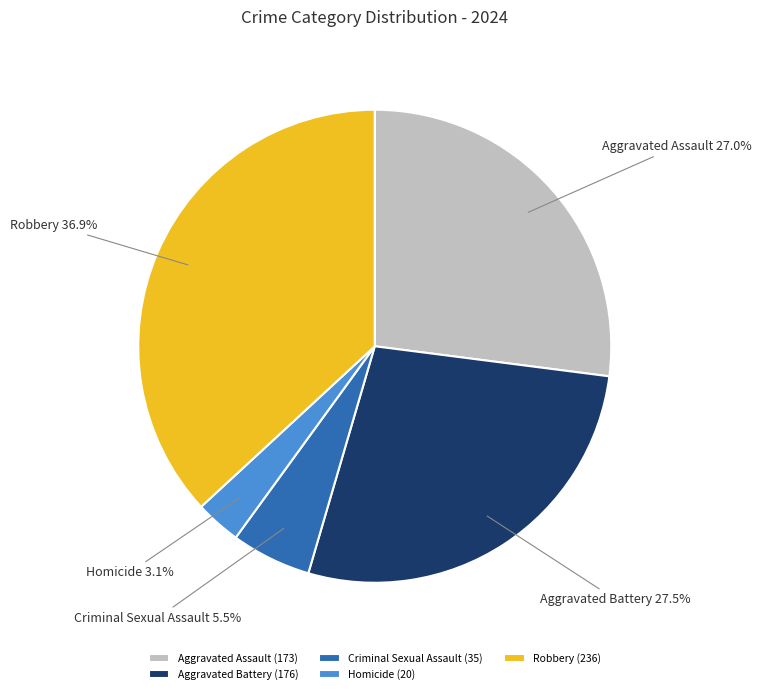

Approximately how many times larger is the value at Aggravated Assault compared to Aggravated Battery?

1.0